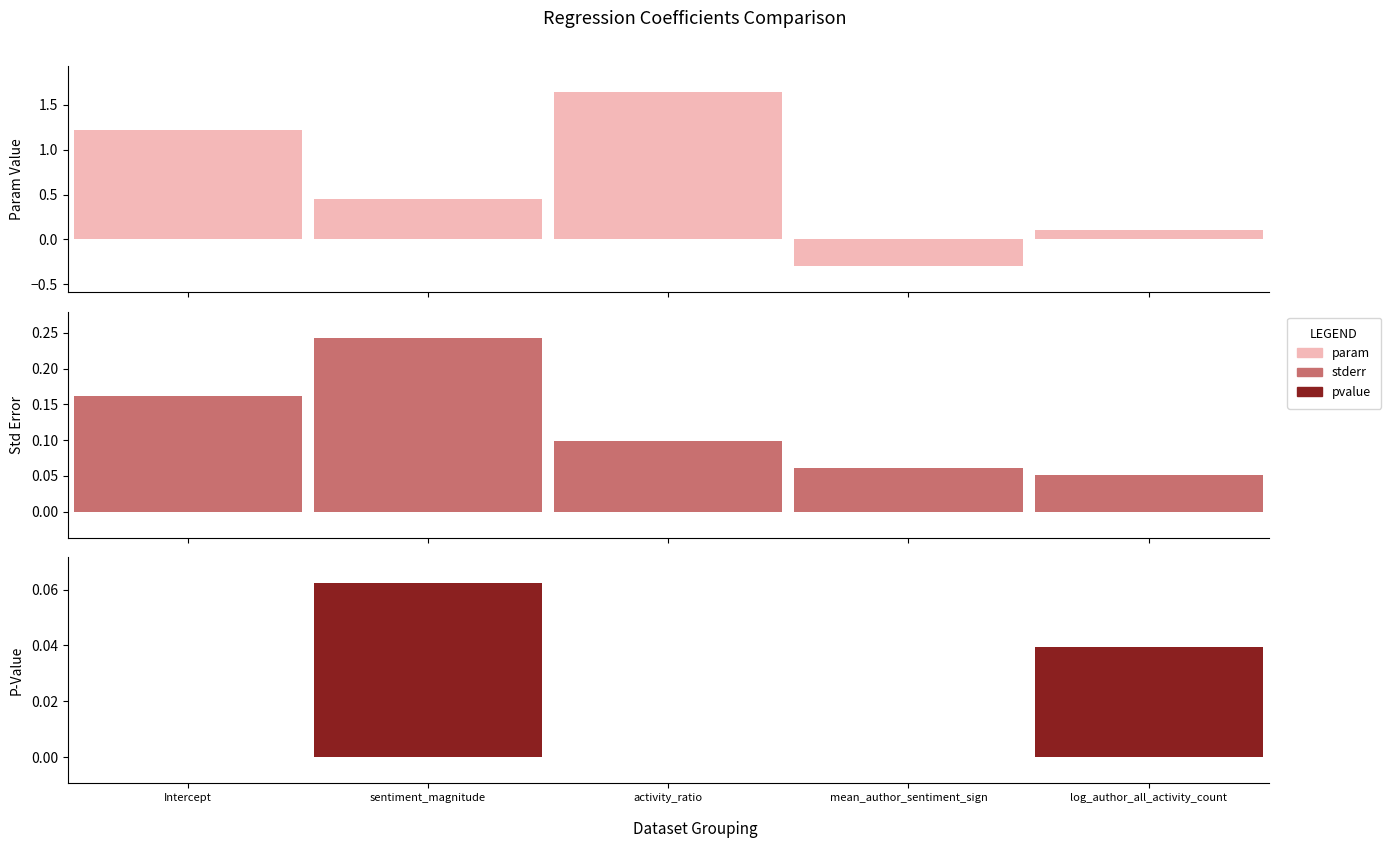

Read the param value at Intercept.

1.2